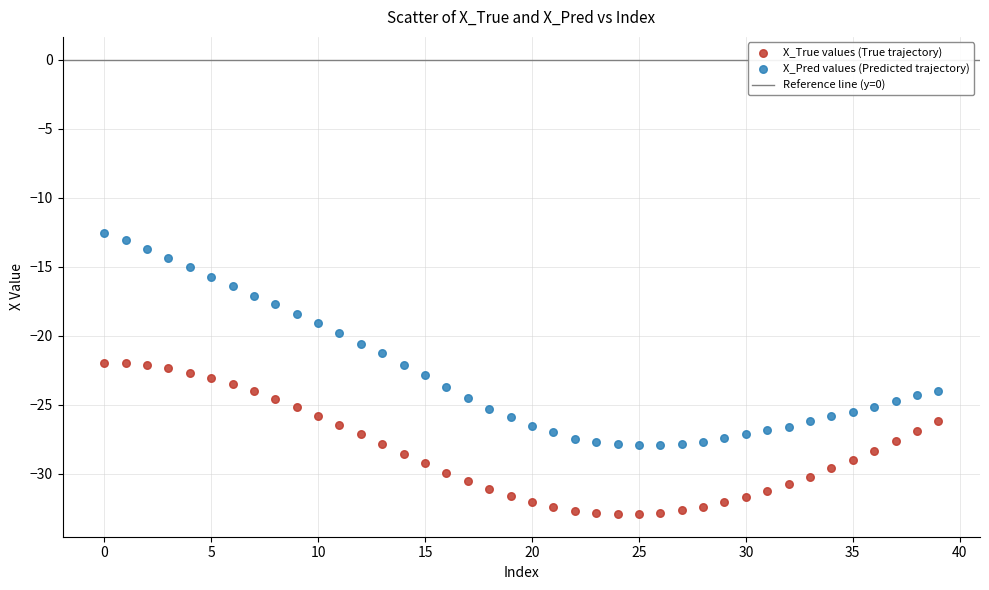

Which series contains the lowest Y value?

X_True values (True trajectory)